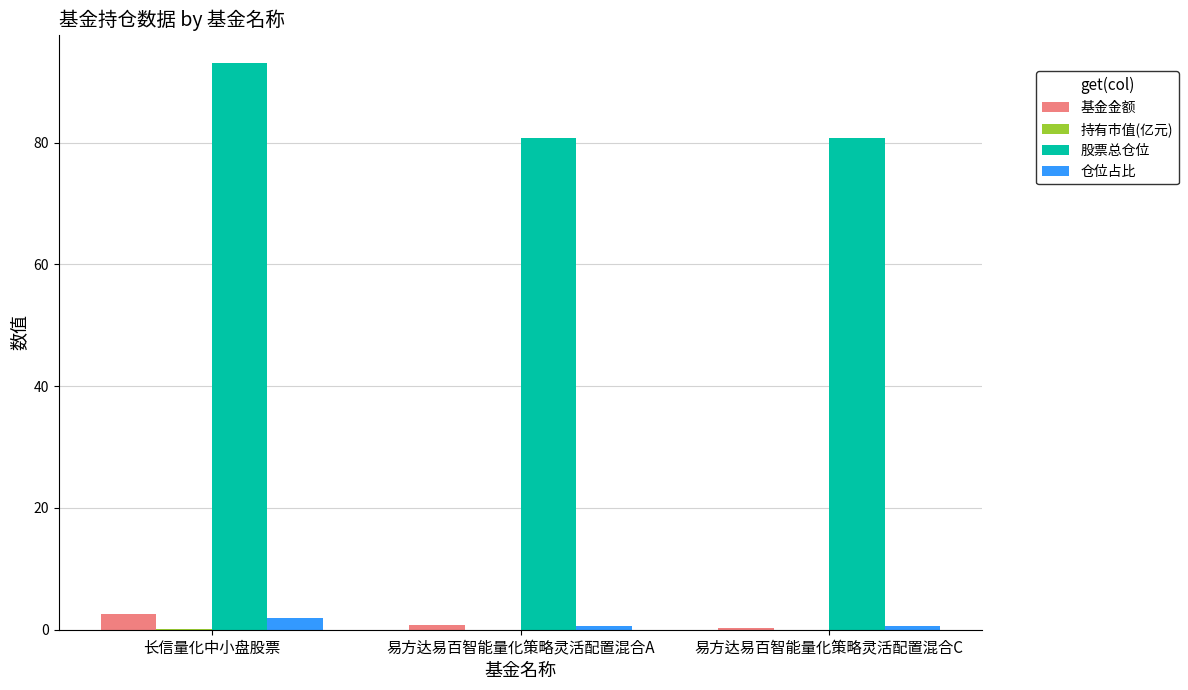

True or false: 股票总仓位 has a value of 93.0 at 长信量化中小盘股票.

True